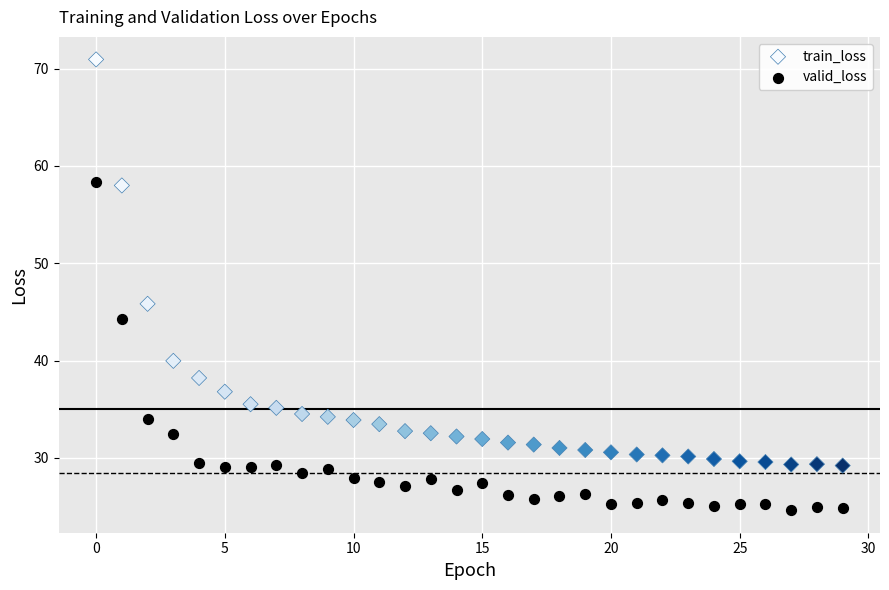

What are all the series names shown in the legend?

train_loss, valid_loss